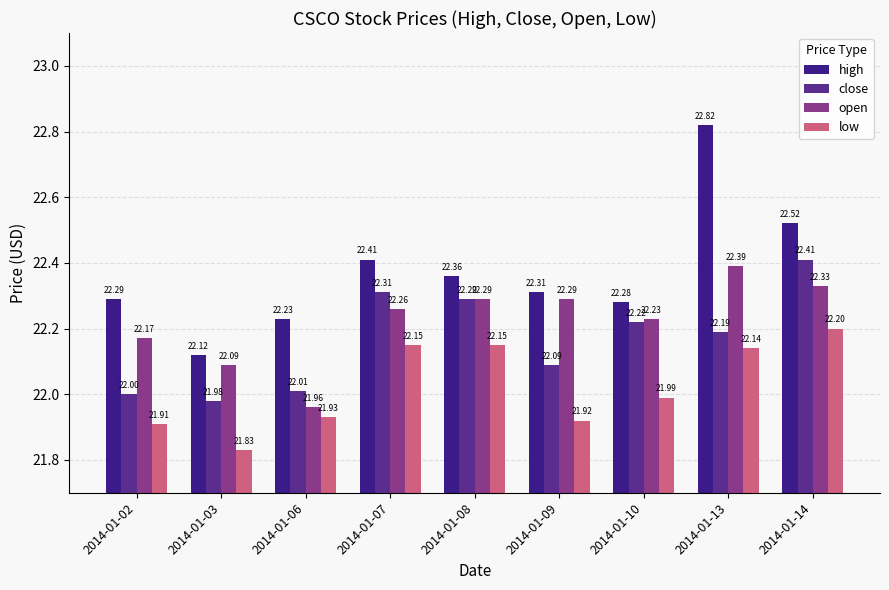

What is the sum of all low values?

198.2